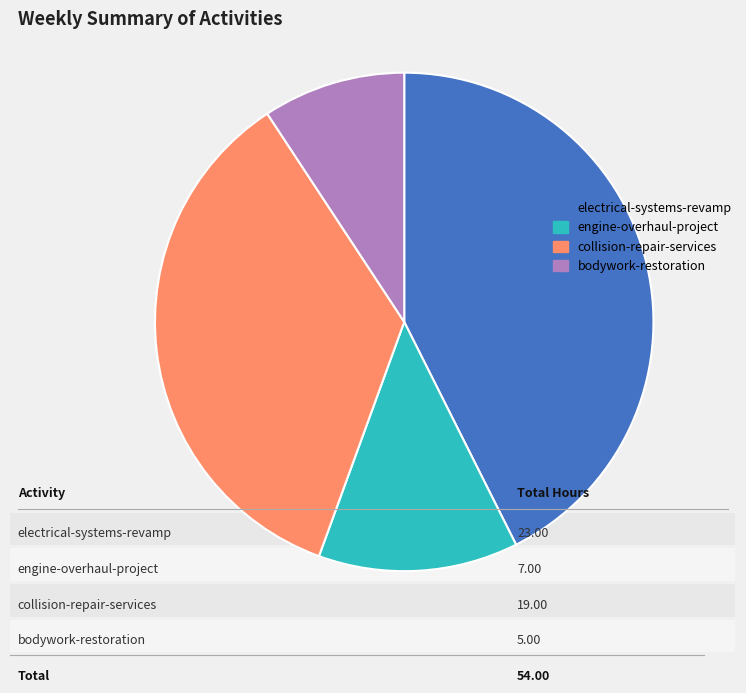

Does any single category account for the majority?

No